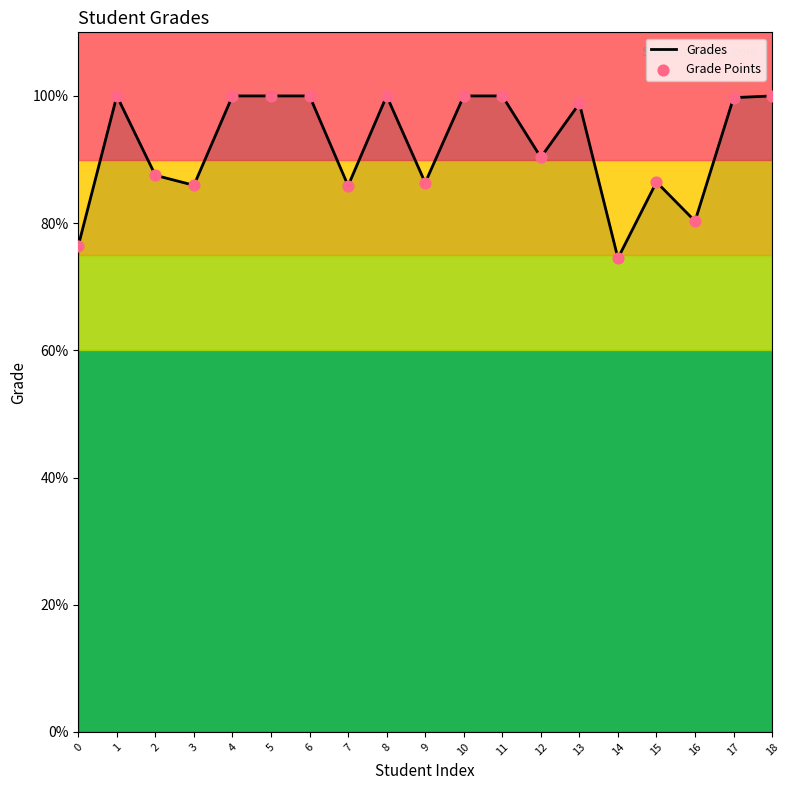

What is the ratio of the value at 10 to the value at 13?

1.0